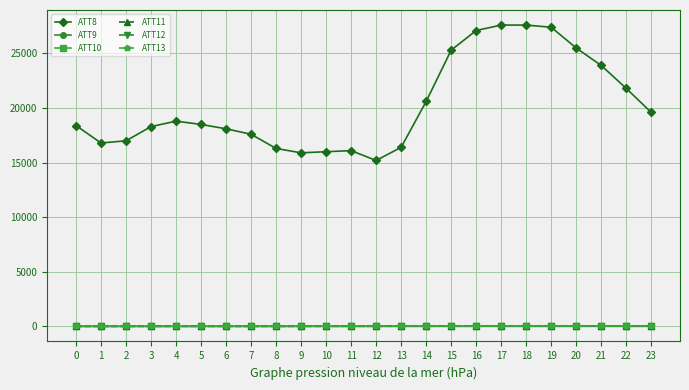

How many data points in ATT10 are less than 29?

12